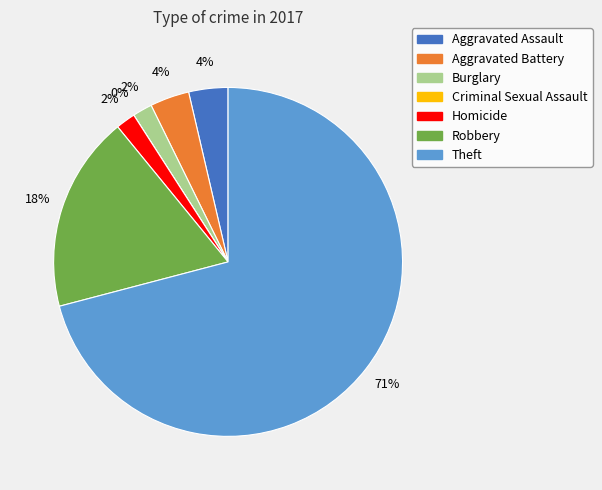

True or false: Criminal Sexual Assault accounts for 1% of the total.

False